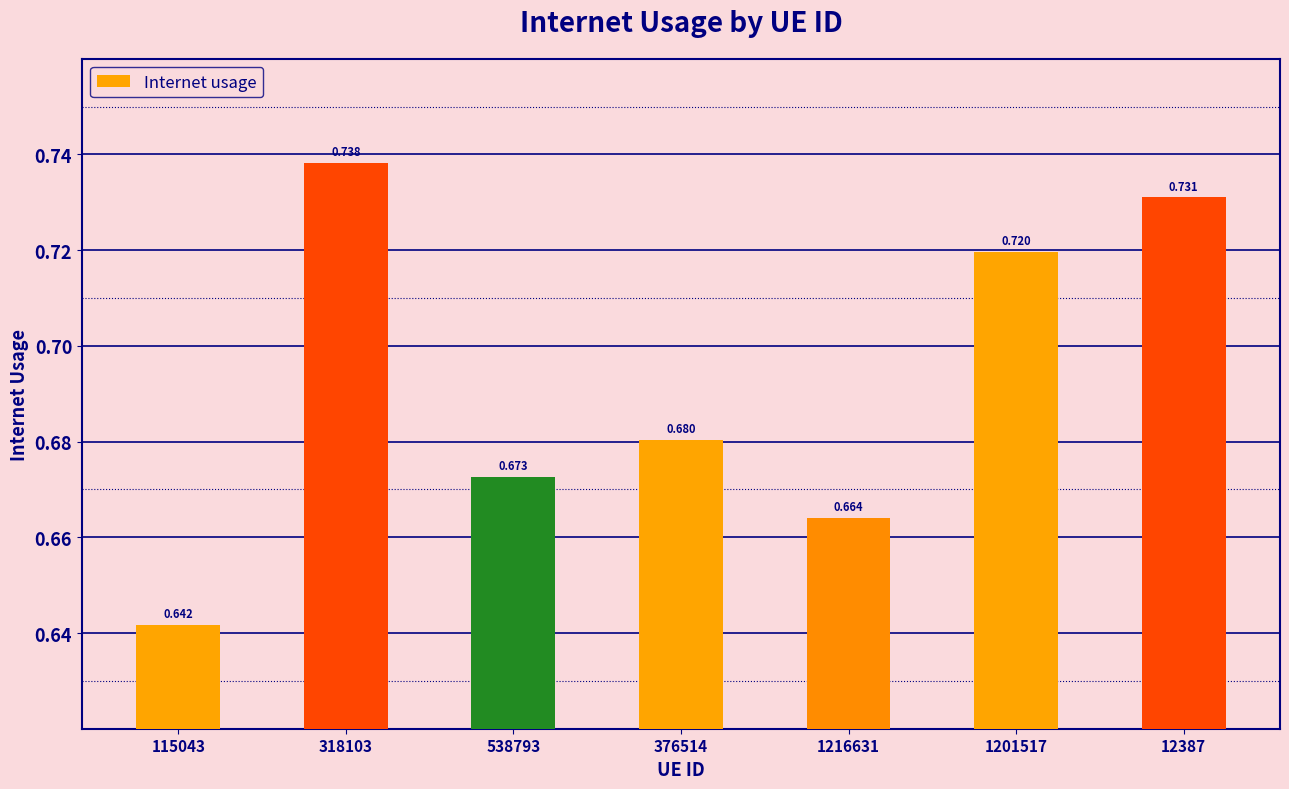

Reading left to right, list all the values displayed in this chart.

0.6	0.7	0.7	0.7	0.7	0.7	0.7